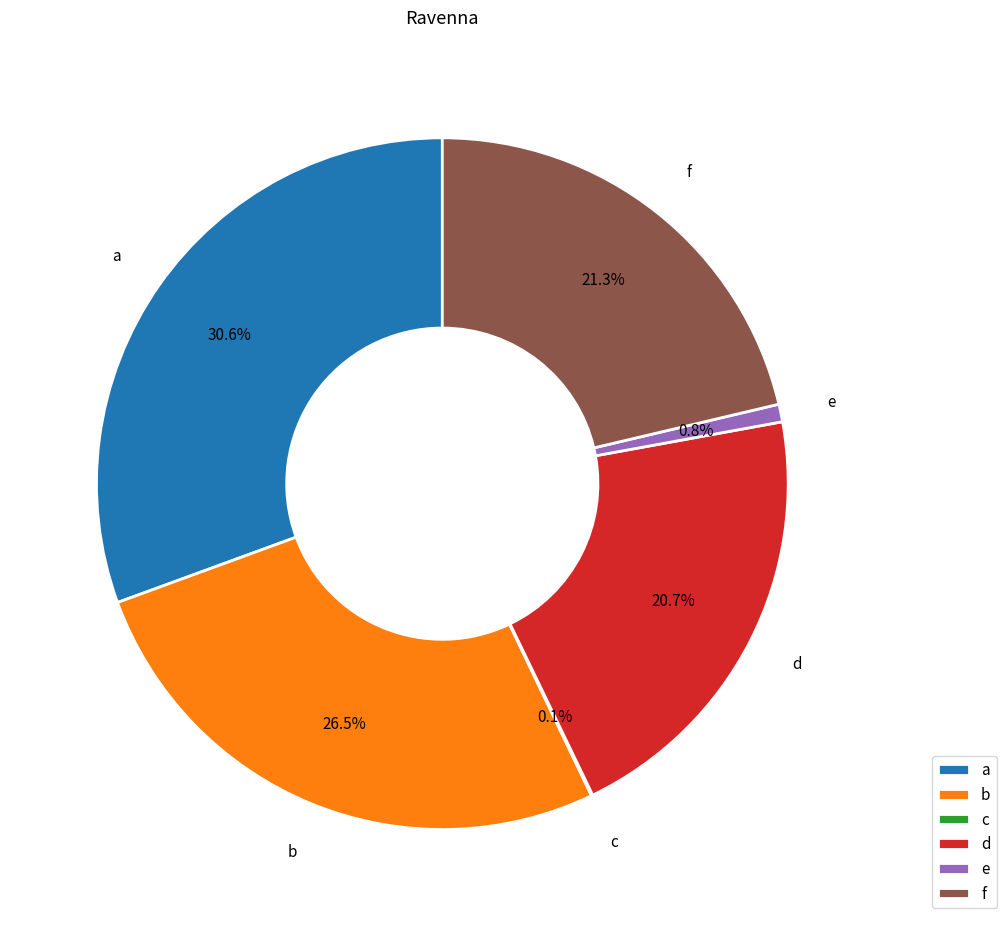

Combined, what portion of the pie is b and f?

47.8%